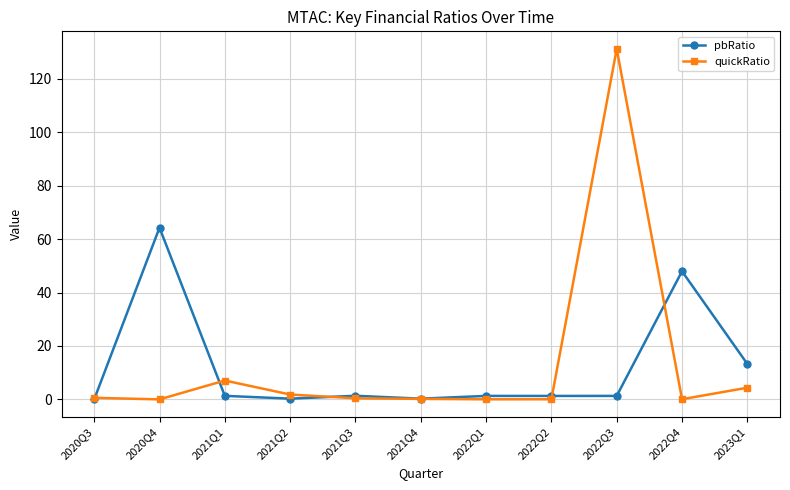

How many series are shown in this chart?

2